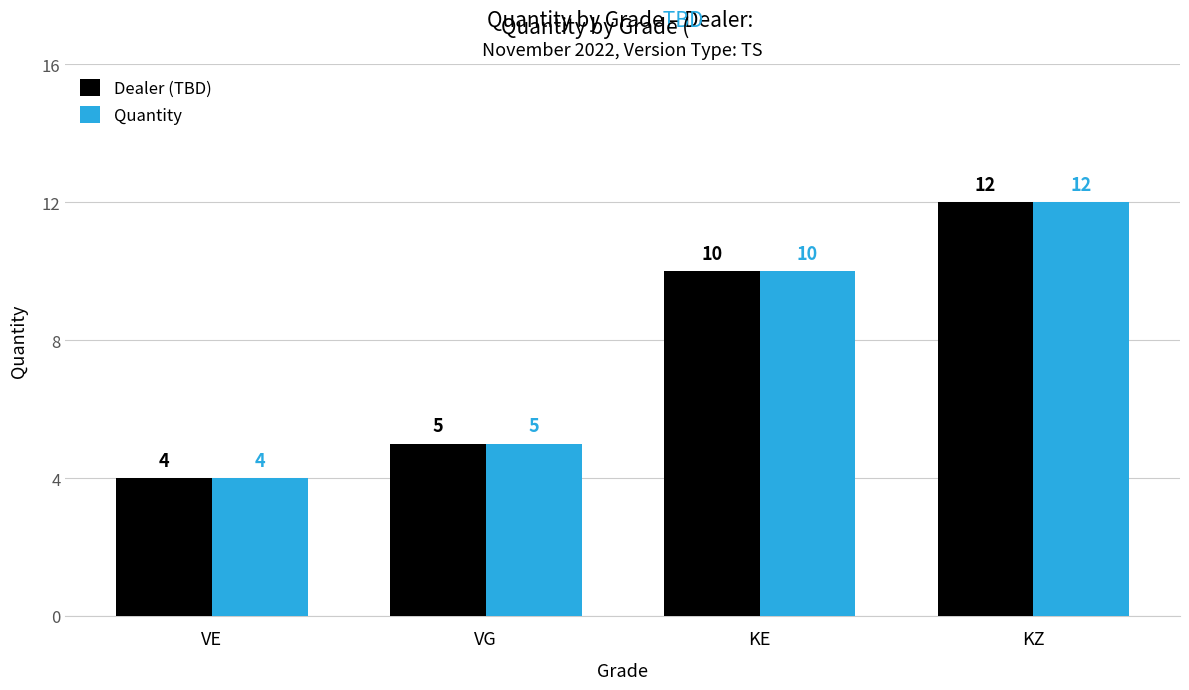

What is the difference between the maximum and minimum values in the Dealer (TBD) series?

8